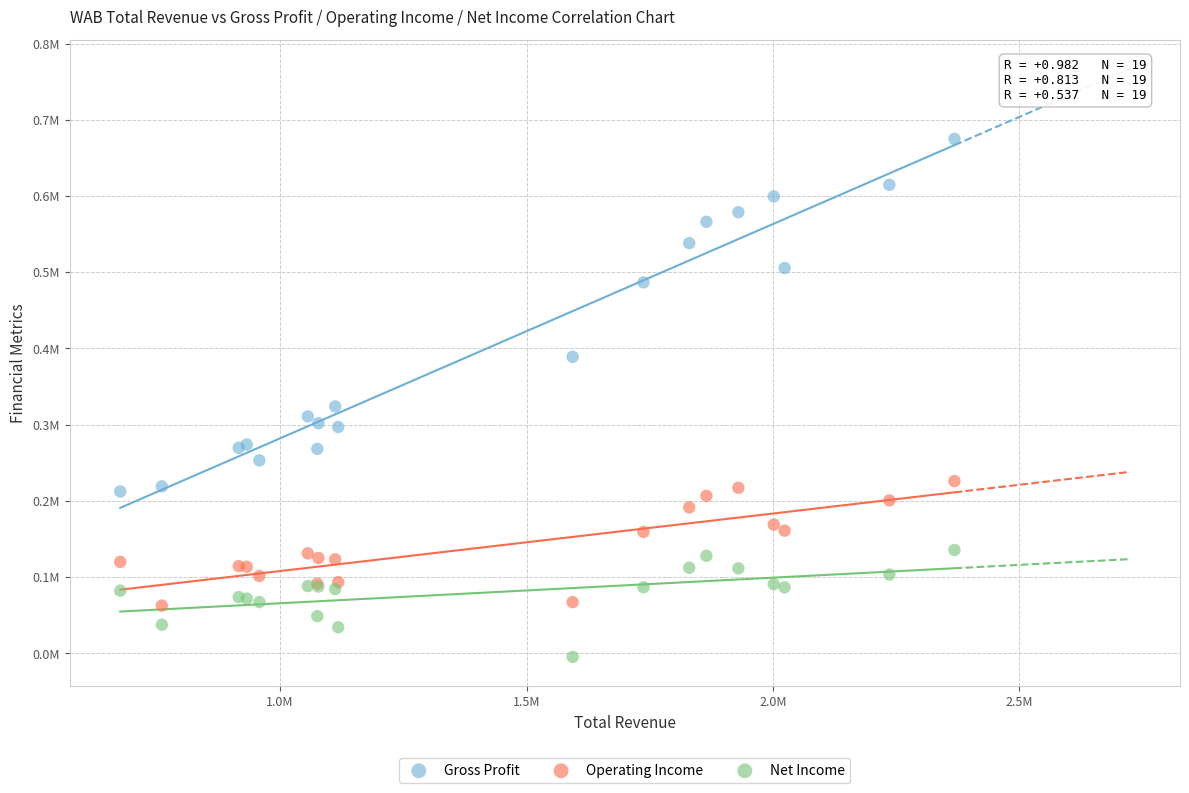

What are all the series names shown in the legend?

Gross Profit, Operating Income, Net Income